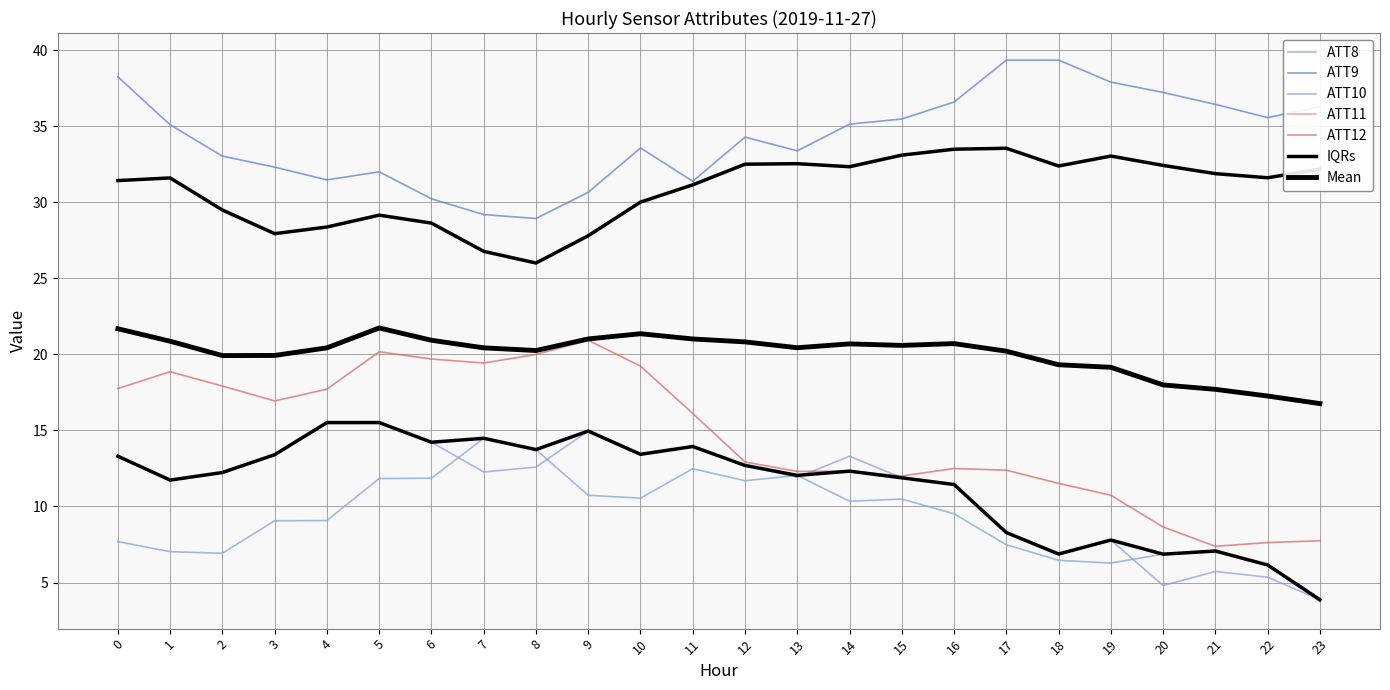

After their last crossing, which series has the higher values: ATT8 or ATT10?

ATT10